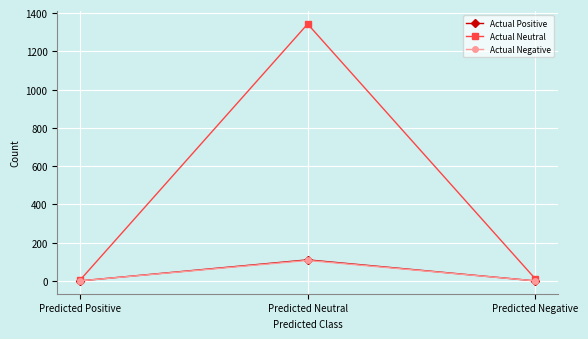

Which series has the largest range (max minus min)?

Actual Neutral